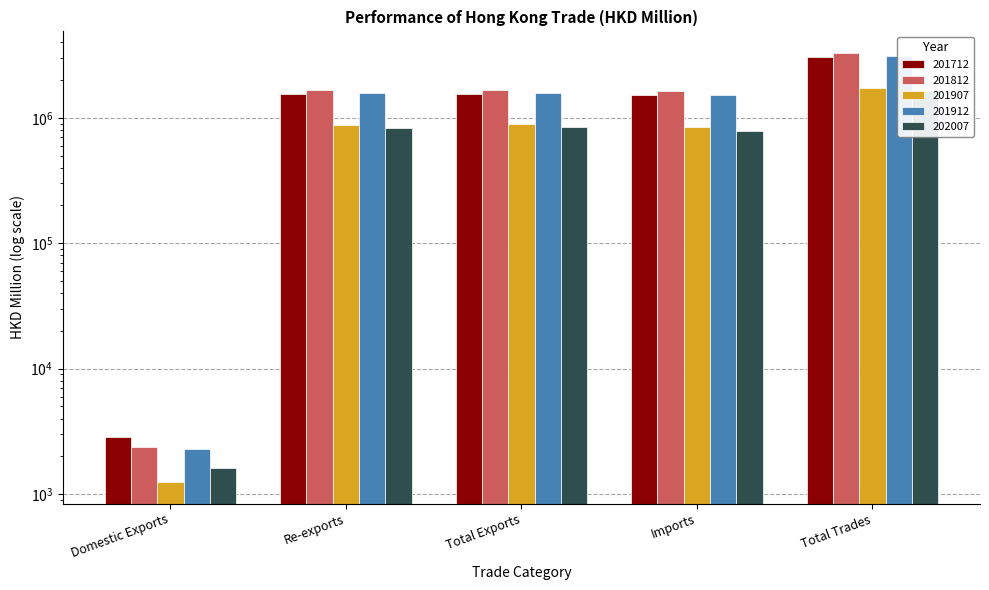

Reading left to right, transcribe all the data shown in this chart.

201712: 2875.6	1554137.5	1557013.1	1512865.0	3069878.1
201812: 2390.6	1658577.5	1660968.2	1630544.0	3291512.1
201907: 1247.6	883350.8	884598.3	843470.5	1728068.9
201912: 2293.2	1581749.5	1584042.7	1509229.1	3093271.8
202007: 1619.6	836103.3	837722.9	786999.4	1624722.2